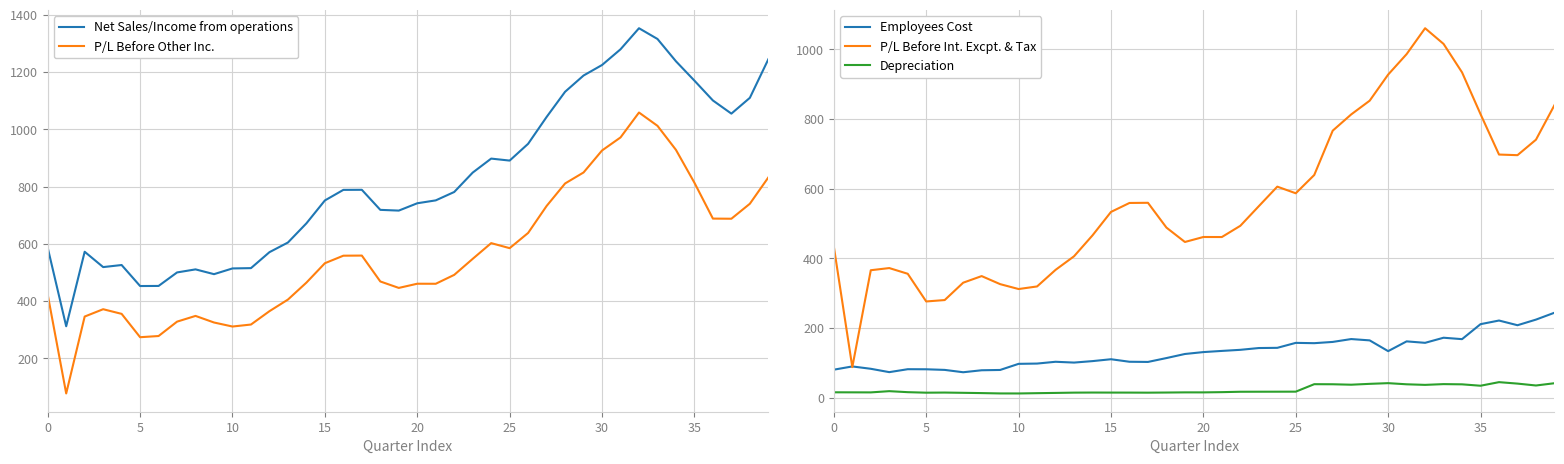

What is the average value of the Employees Cost series?

131.4